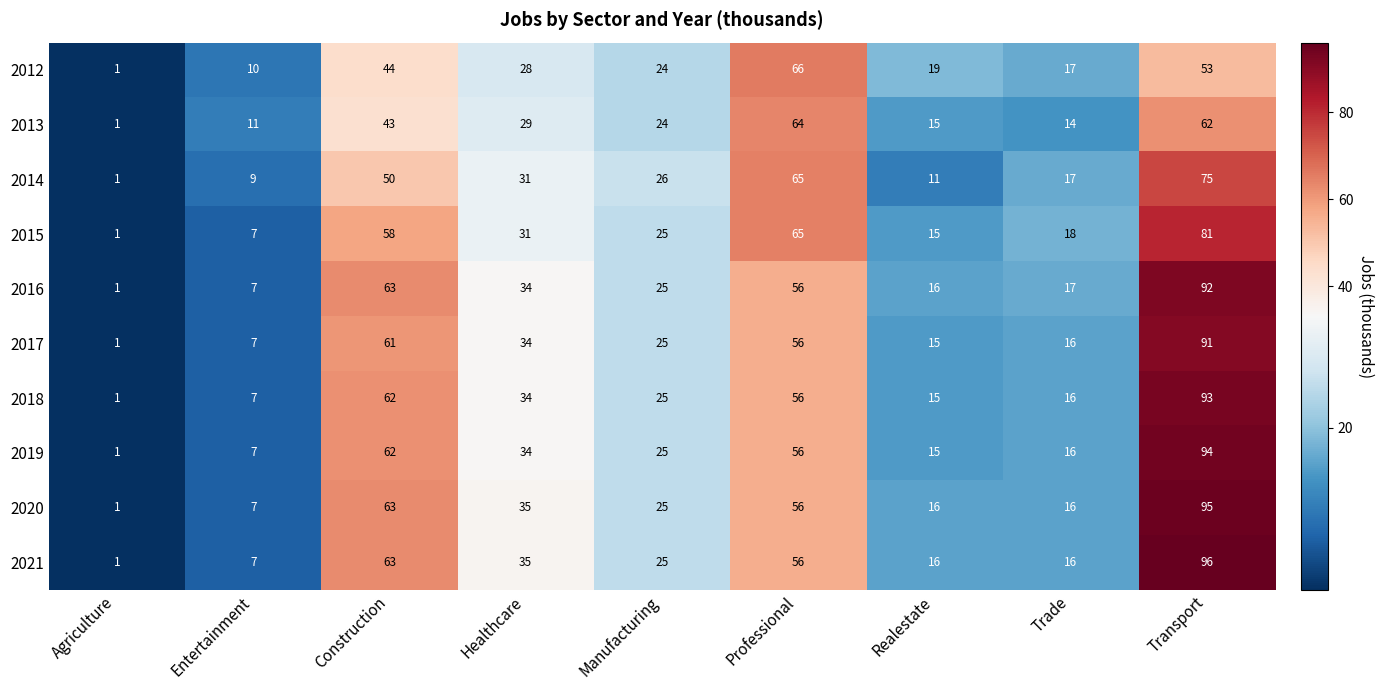

Which series has the largest range (max minus min)?

2021